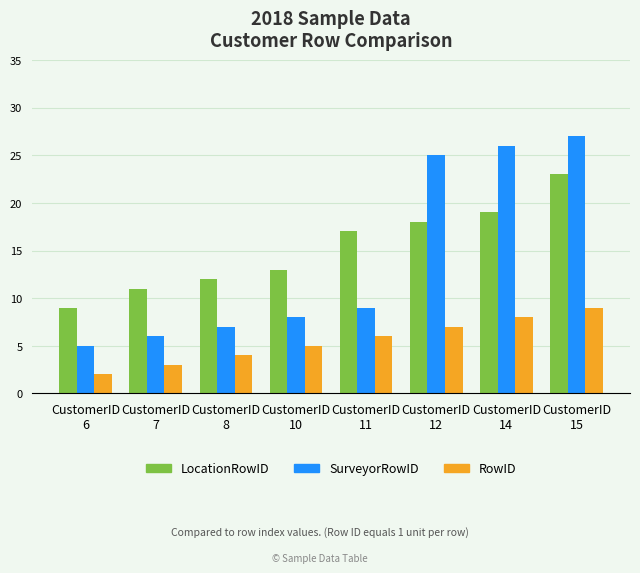

Reading right to left, list all the values displayed in this chart.

LocationRowID: 23	19	18	17	13	12	11	9
SurveyorRowID: 27	26	25	9	8	7	6	5
RowID: 9	8	7	6	5	4	3	2